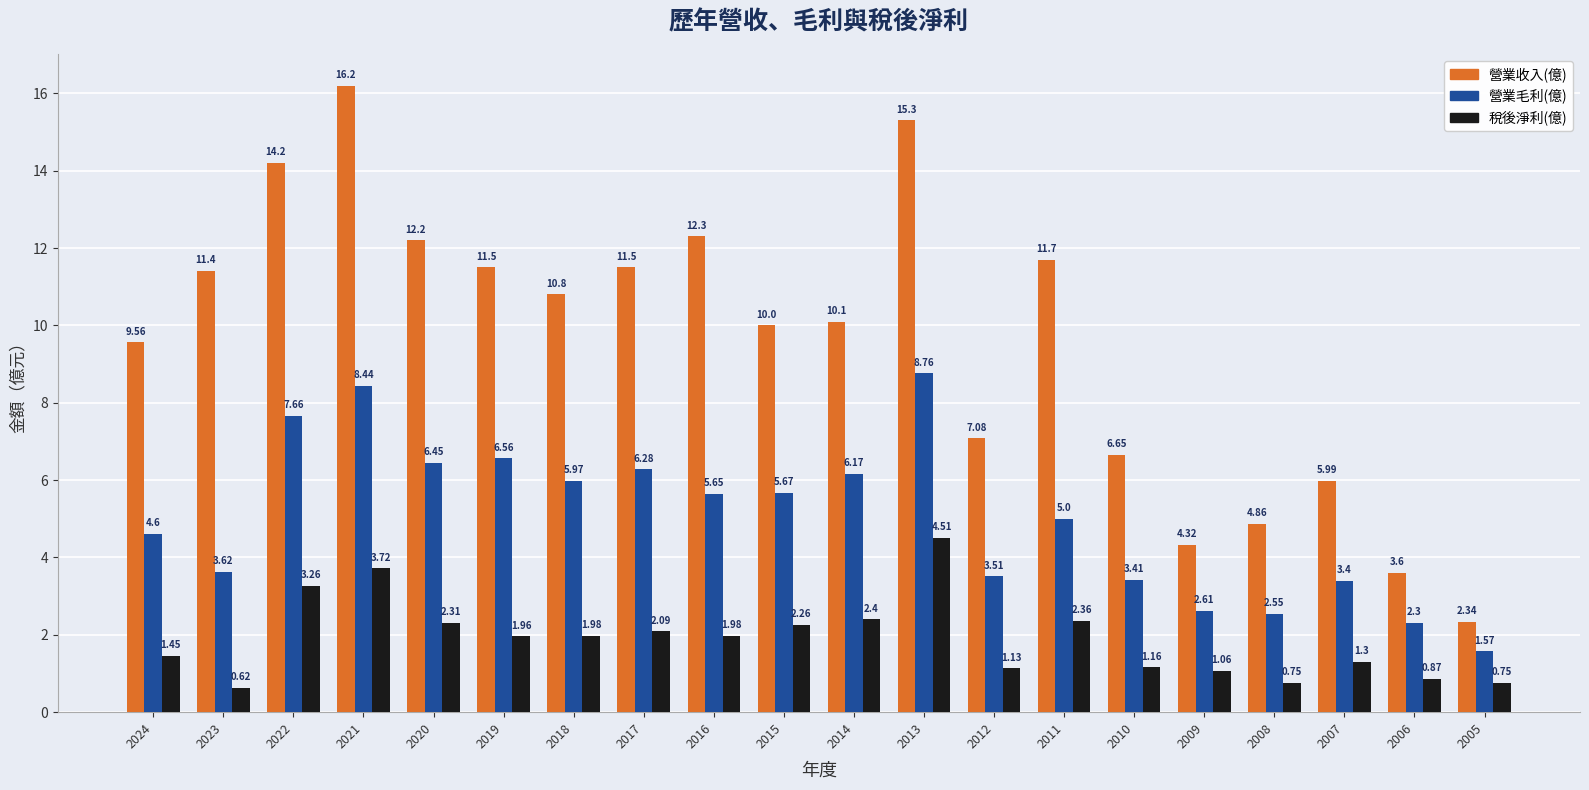

What is the difference between the maximum and minimum values in the 稅後淨利(億) series?

3.9